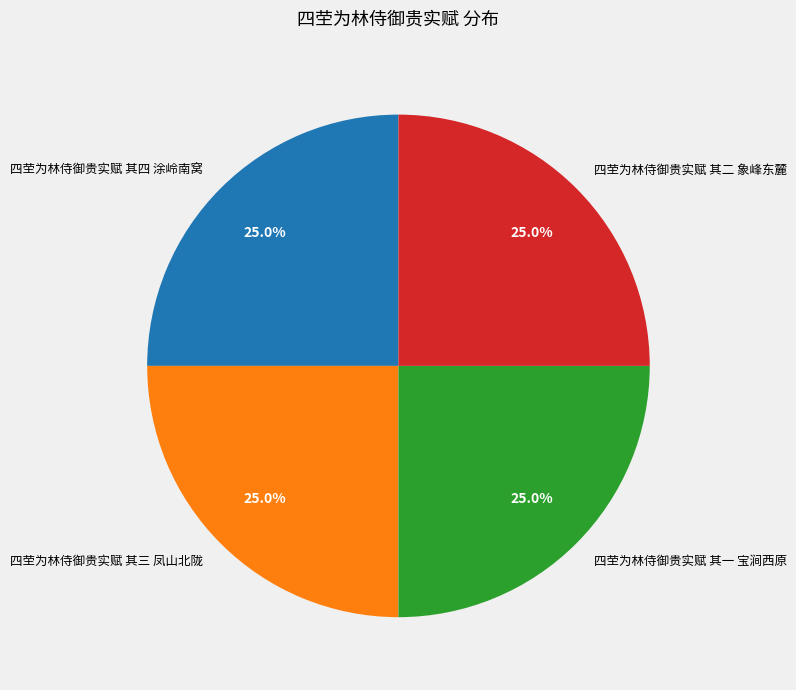

Is it true that 四茔为林侍御贵实赋 其二 象峰东麓 is 25% of the pie?

True